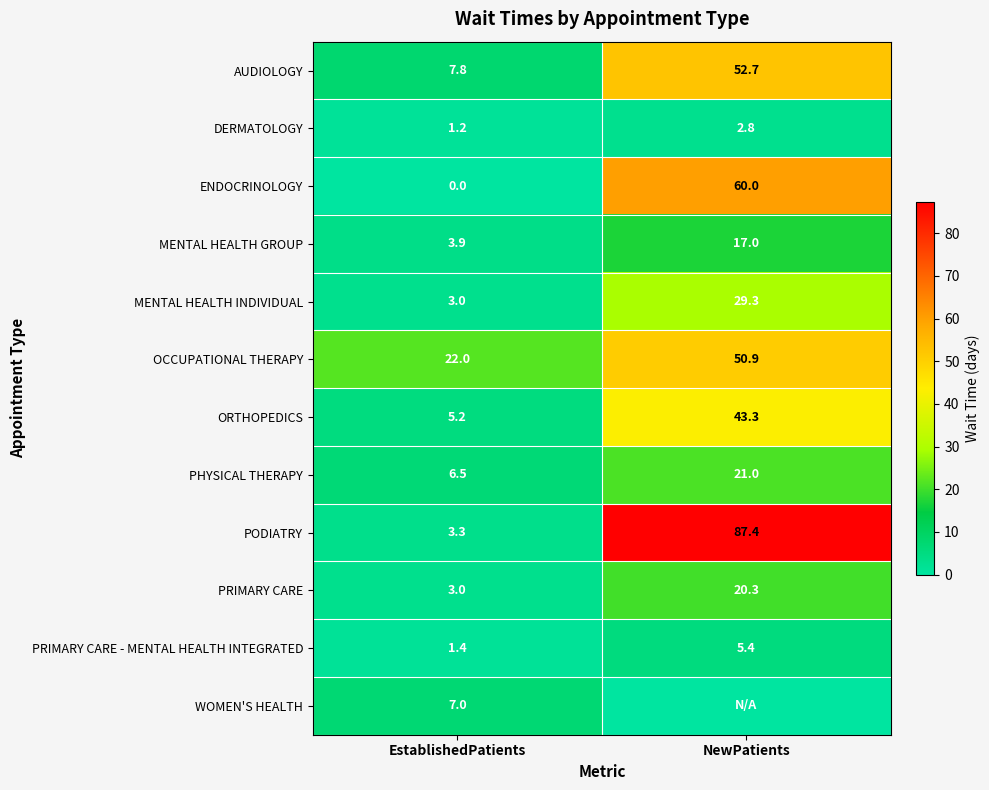

Is the value of PHYSICAL THERAPY at NewPatients greater than the value of ORTHOPEDICS at NewPatients?

No